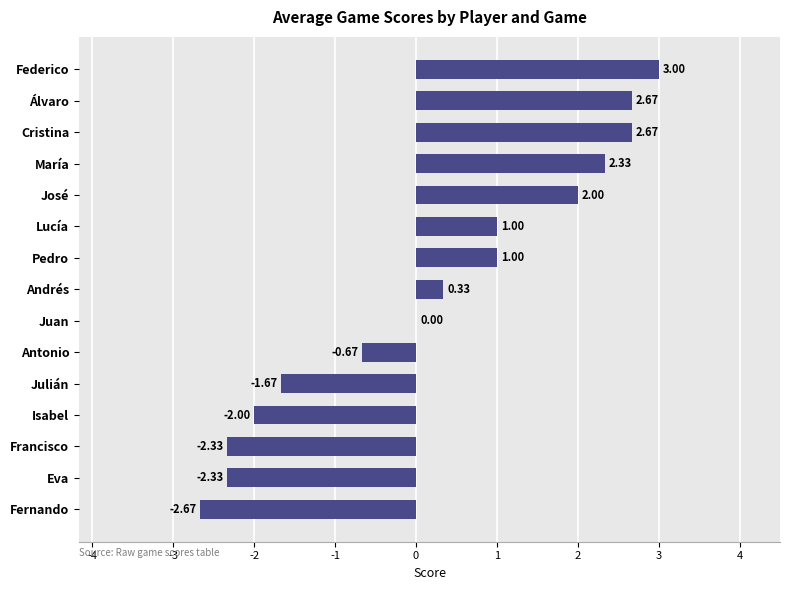

At which label is the value closest to 0?

Juan